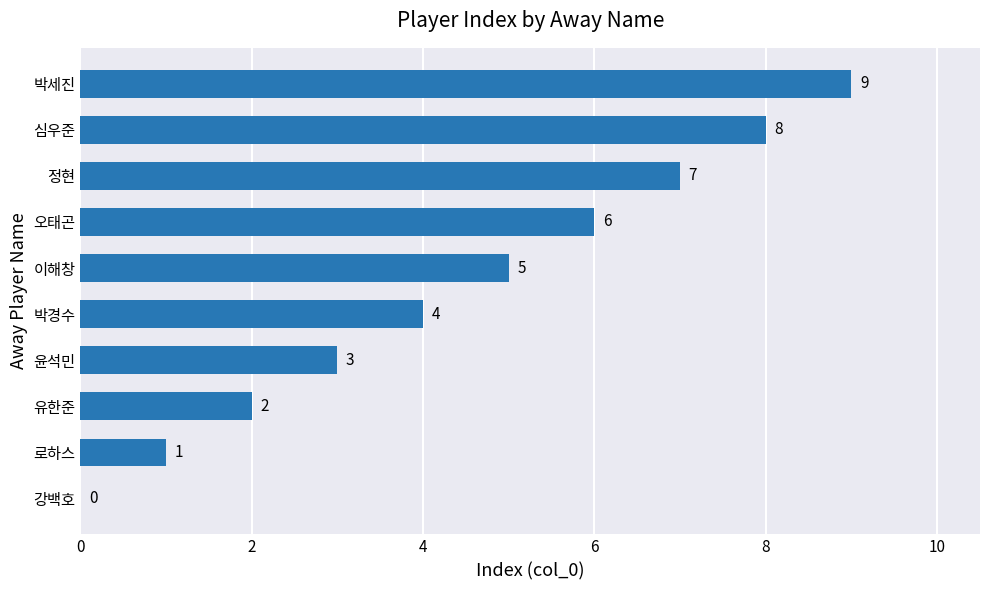

What is the sum of all values?

45